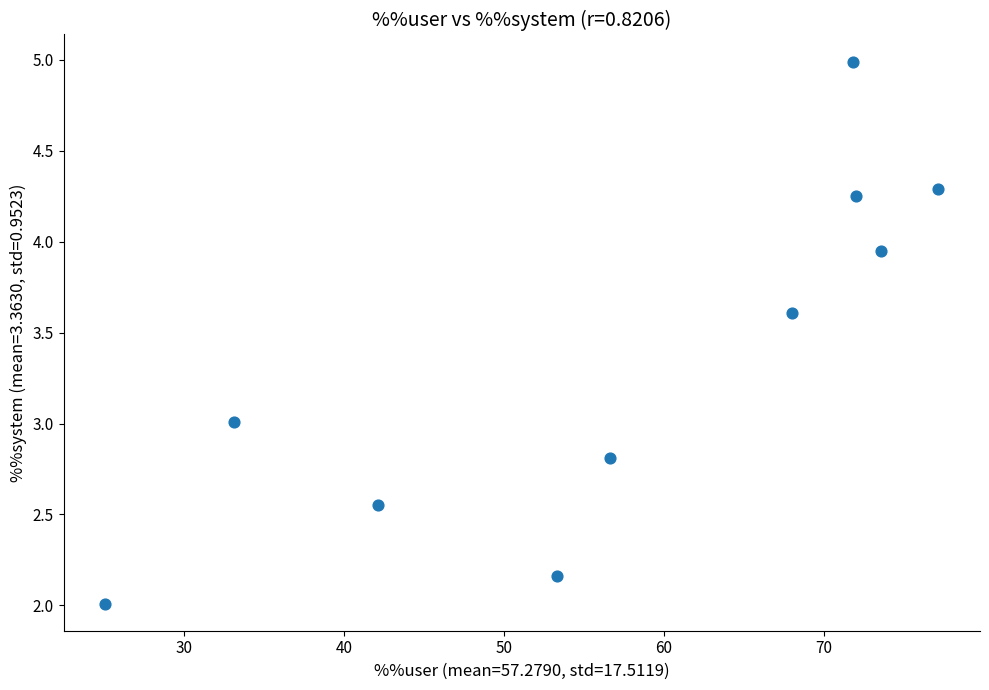

What is the range of Y values (max minus min)?

3.0